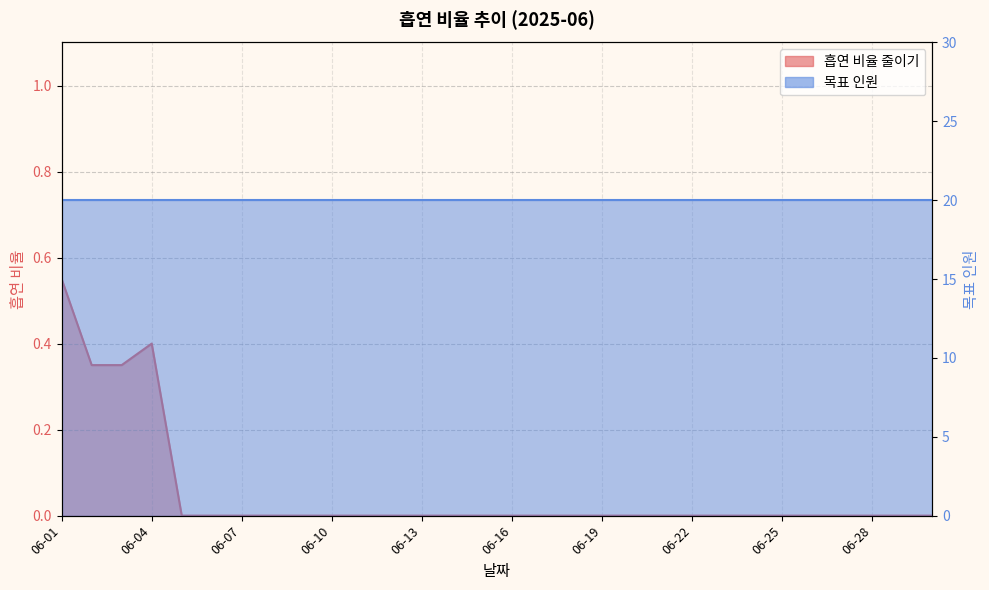

Reading left to right, extract all data points from this chart.

06-01=0.6	06-02=0.3	06-03=0.3	06-04=0.4	06-05=0.0	06-06=0.0	06-07=0.0	06-08=0.0	06-09=0.0	06-10=0.0	06-11=0.0	06-12=0.0	06-13=0.0	06-14=0.0	06-15=0.0	06-16=0.0	06-17=0.0	06-18=0.0	06-19=0.0	06-20=0.0	06-21=0.0	06-22=0.0	06-23=0.0	06-24=0.0	06-25=0.0	06-26=0.0	06-27=0.0	06-28=0.0	06-29=0.0	06-30=0.0